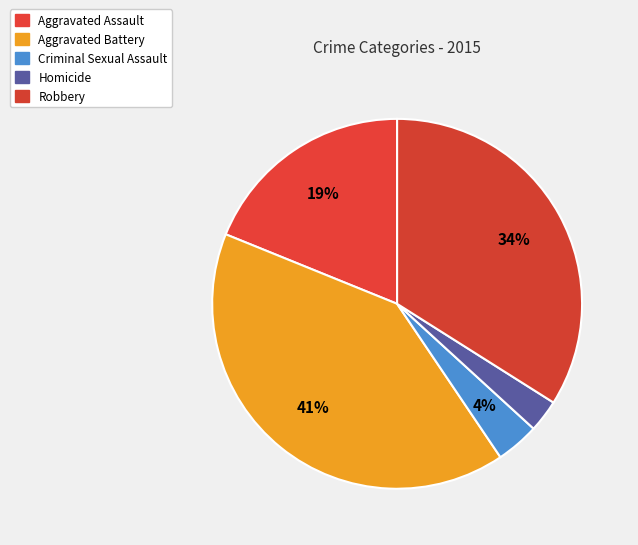

To the nearest percent, what is the combined percentage of Homicide and Criminal Sexual Assault?

7%